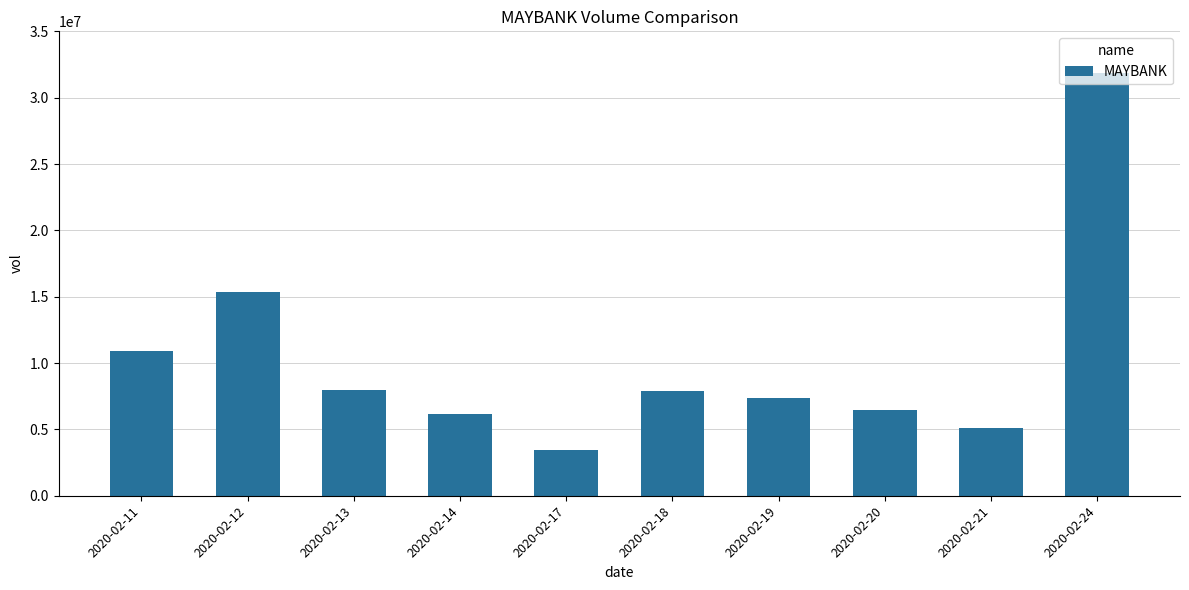

What is the sum of the values at 2020-02-11 and 2020-02-19?

18227400